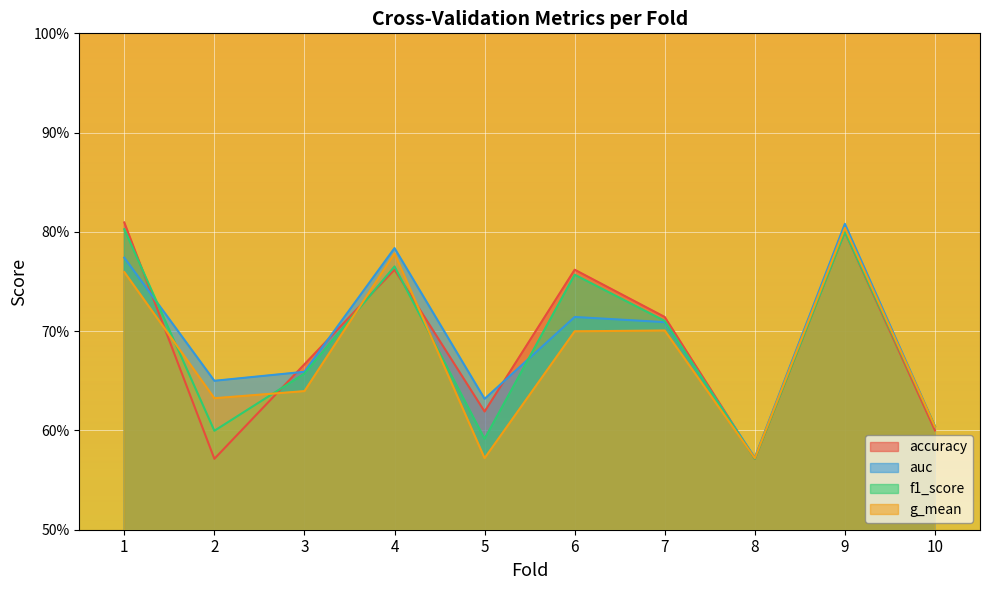

Which series changed the most between 2 and 5?

g_mean